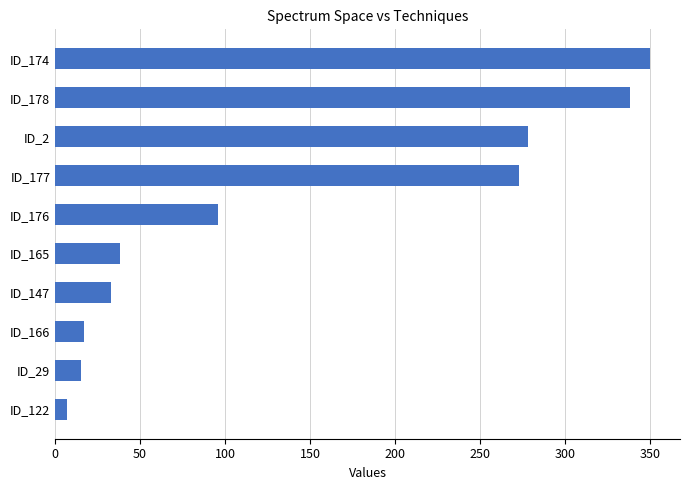

Reading bottom to top, what are all the values shown in this chart?

ID_122=7	ID_29=15	ID_166=17	ID_147=33	ID_165=38	ID_176=96	ID_177=273	ID_2=278	ID_178=338	ID_174=350